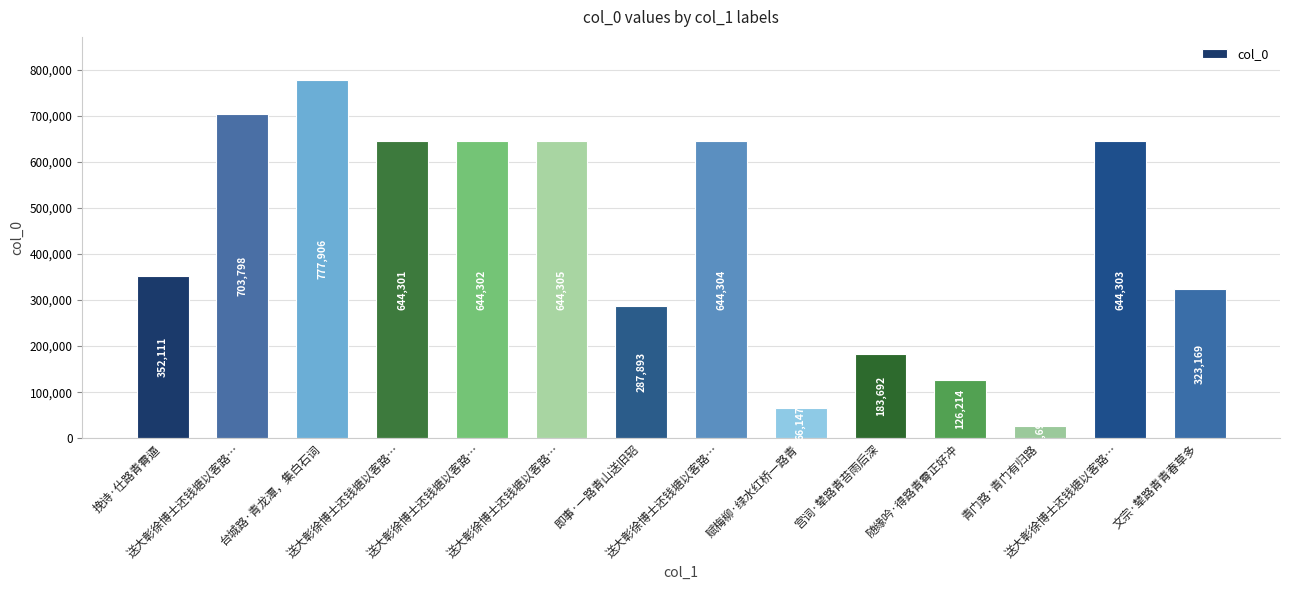

Reading left to right, list all the values displayed in this chart.

352111	703798	777906	644301	644302	644305	287893	644304	66147	183692	126214	26692	644303	323169